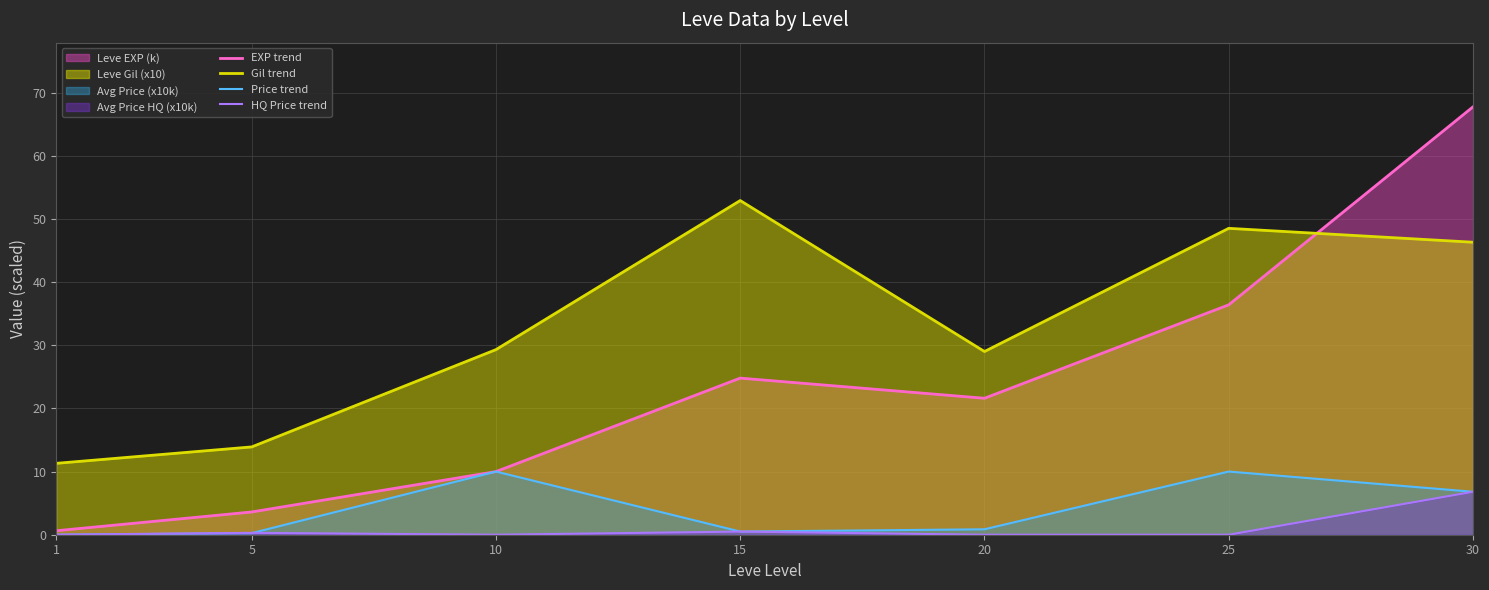

How many data points in EXP trend are less than 21?

3